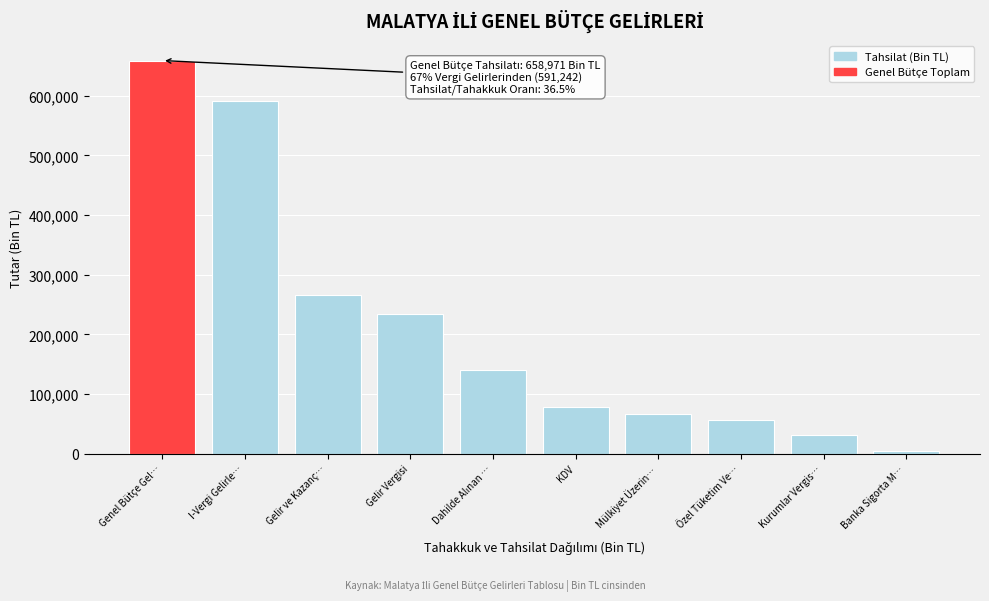

What is the difference between the maximum and minimum values?

653855